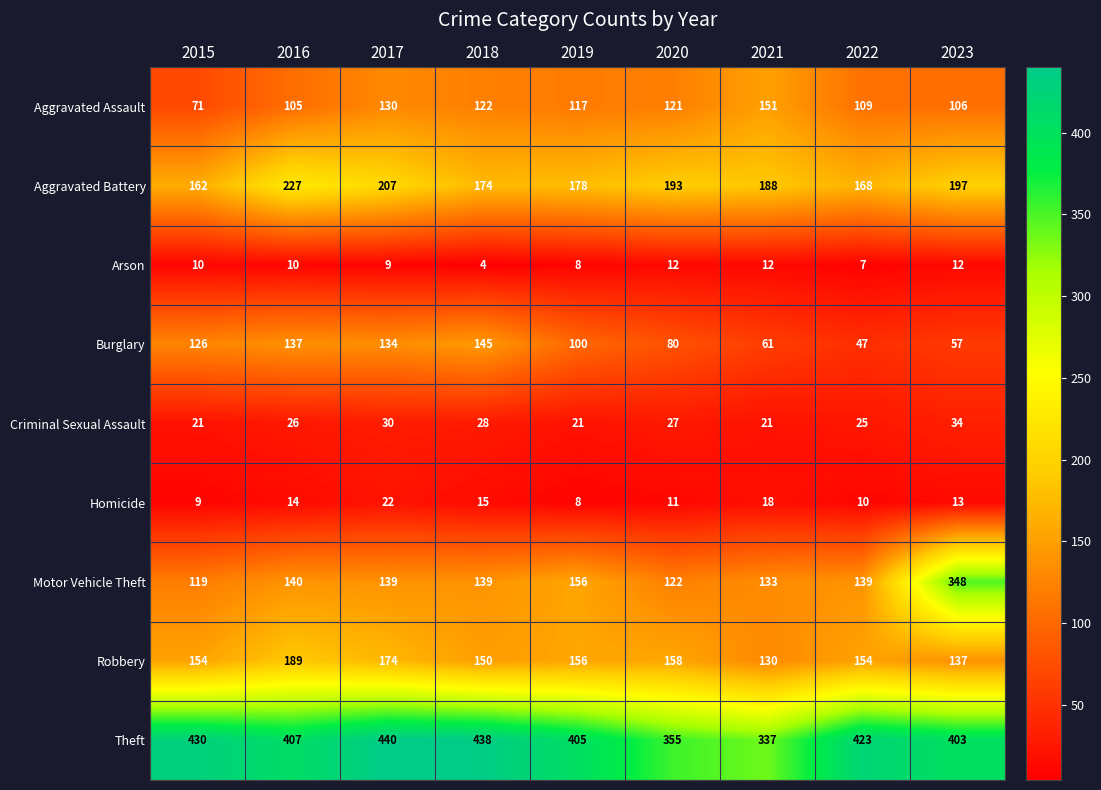

What is the sum of the Robbery values at 2023 and 2015?

291